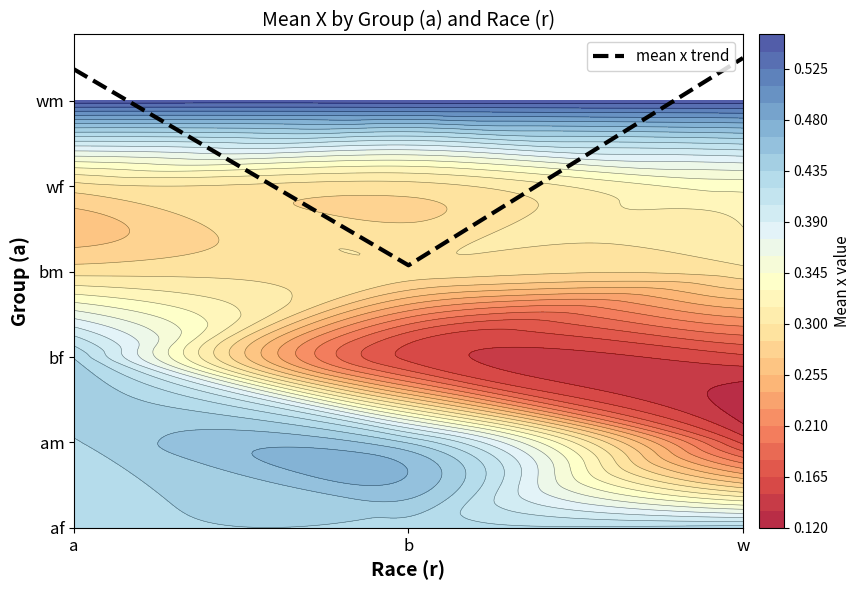

Rank the categories by value from highest to lowest.

w, a, b